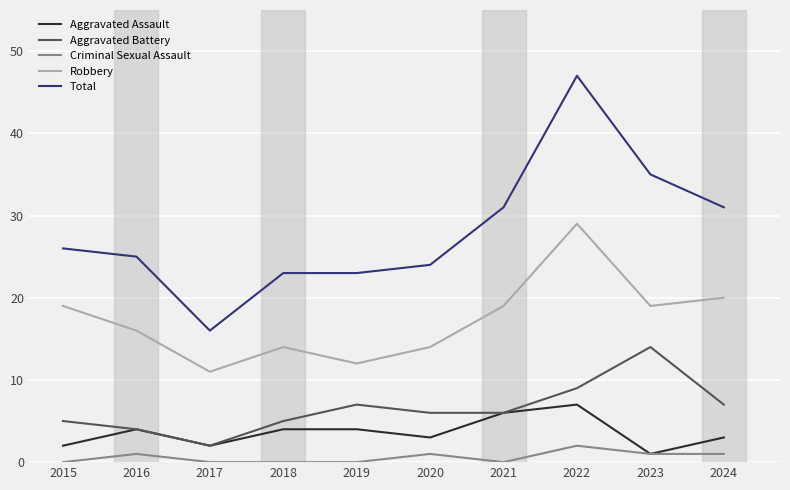

Is it true that Robbery equals 27 at 2016?

False